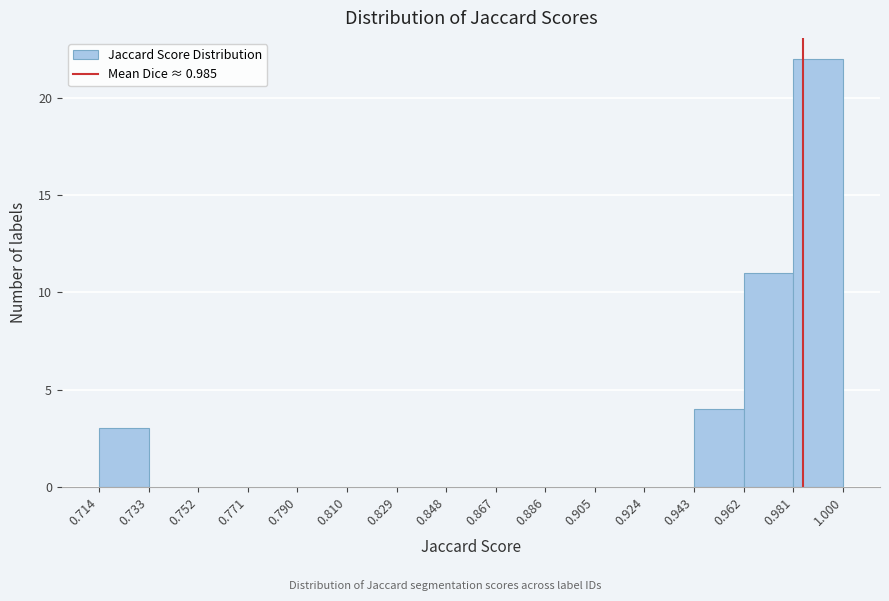

How tall is the bar that spans 0.714 to 0.733 on the x-axis? The values are not printed on the chart, so give them approximately, as read against the axis.

3